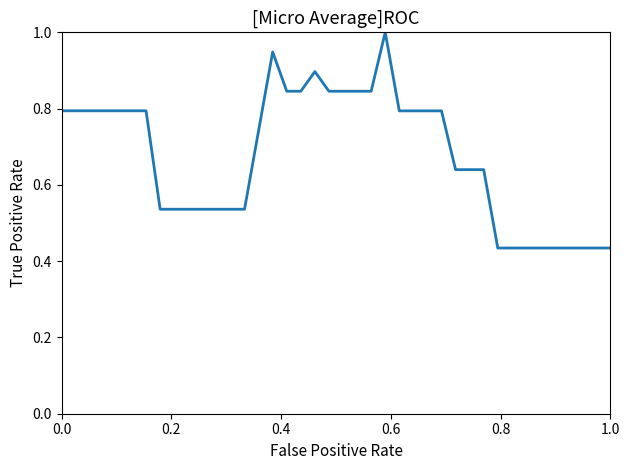

What is the greatest value displayed?

1.0